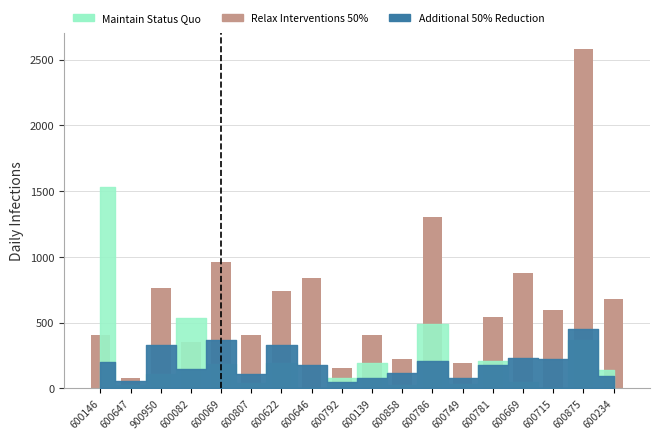

At which category does the chart reach its minimum across all series?

600647